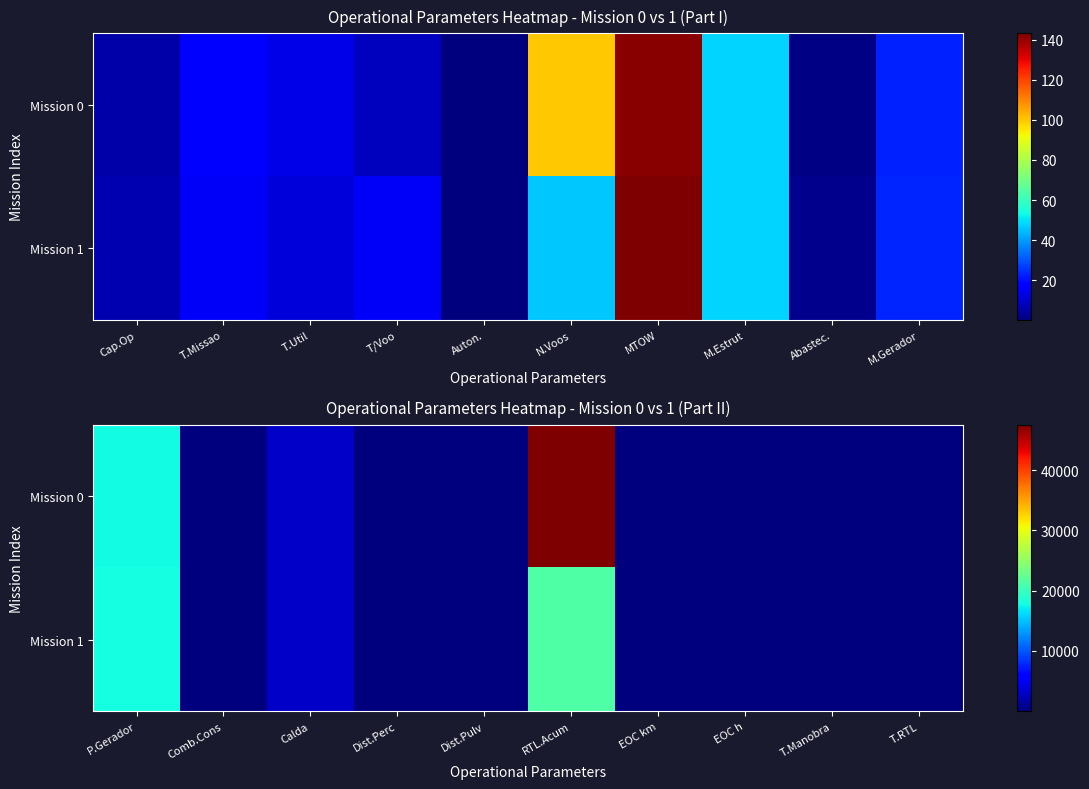

What is the total value across all series at T.Manobra?

5.6